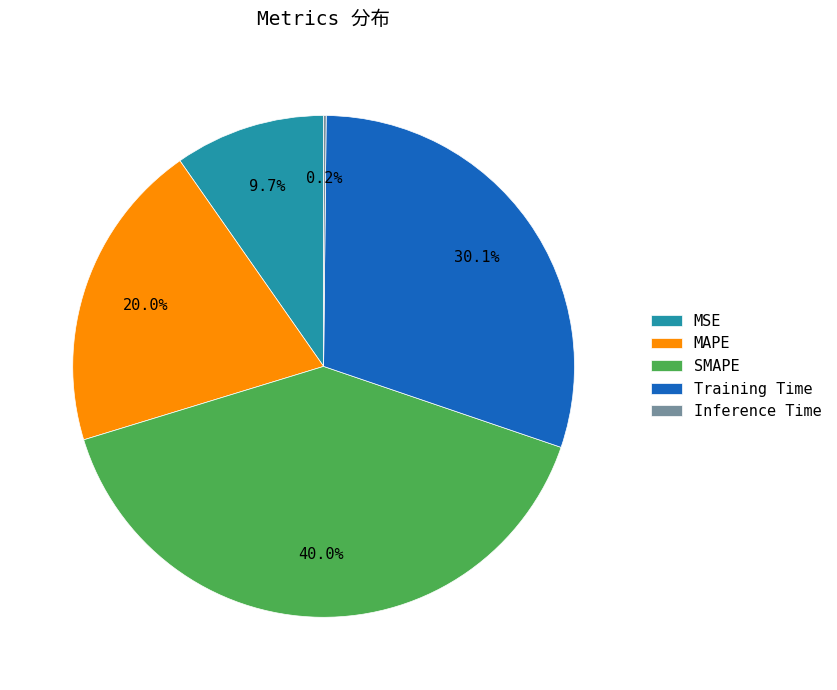

What portion of the pie excludes MSE?

90.3%